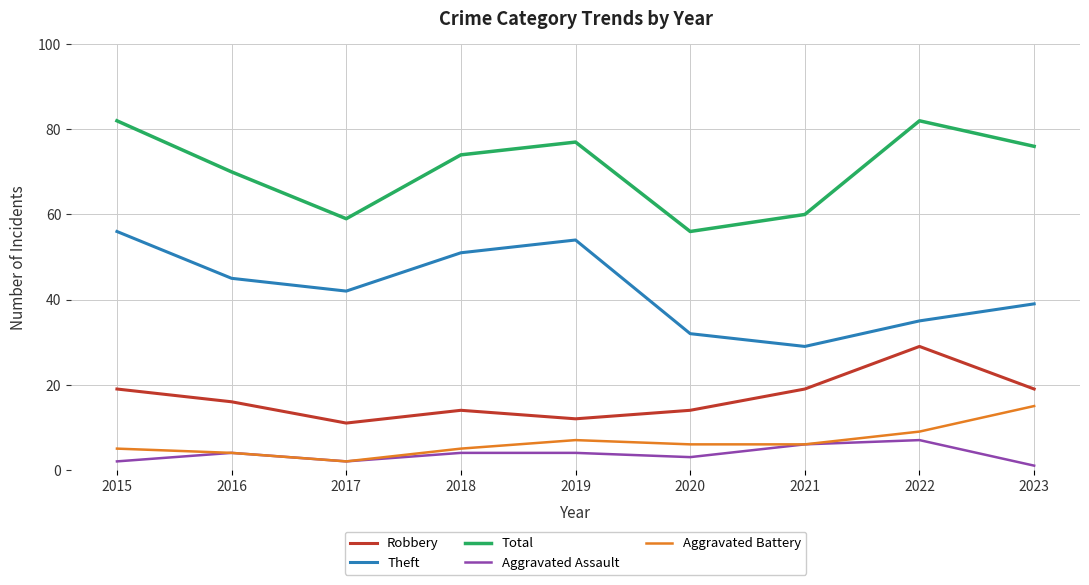

True or false: Robbery and Aggravated Battery cross at least once.

False